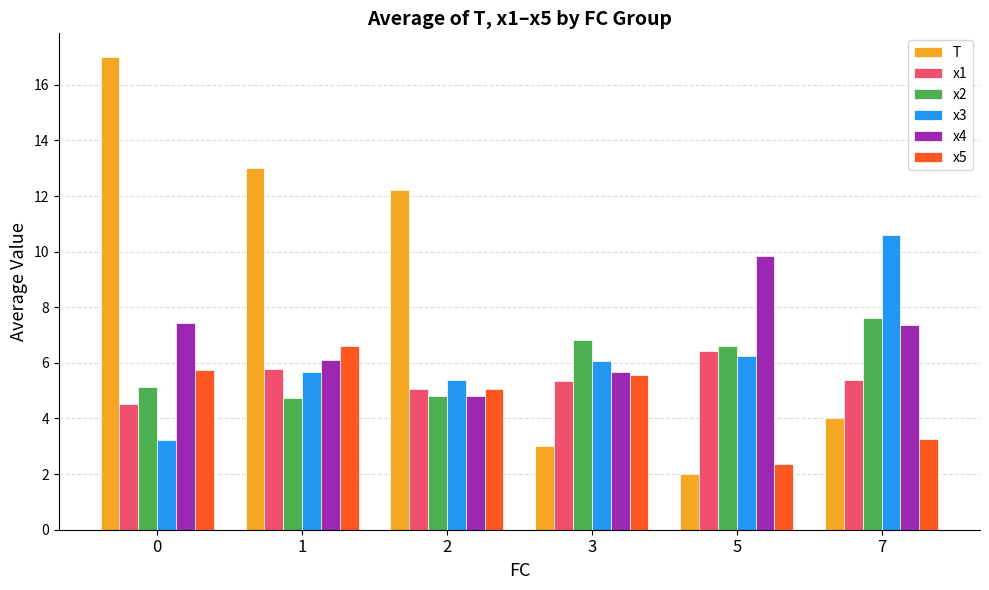

At which label is T closest to 9?

2